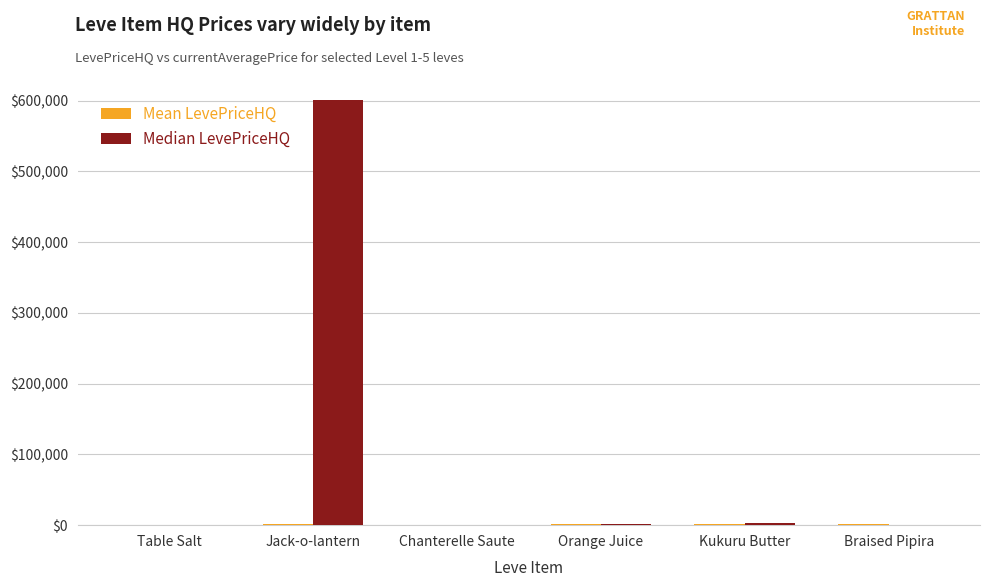

What is the difference between the Median LevePriceHQ values at Table Salt and Jack-o-lantern?

600579.6